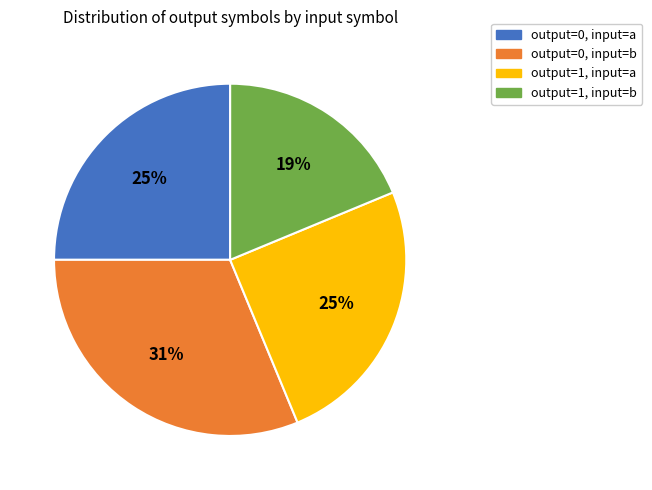

Is there a majority slice in this chart?

No